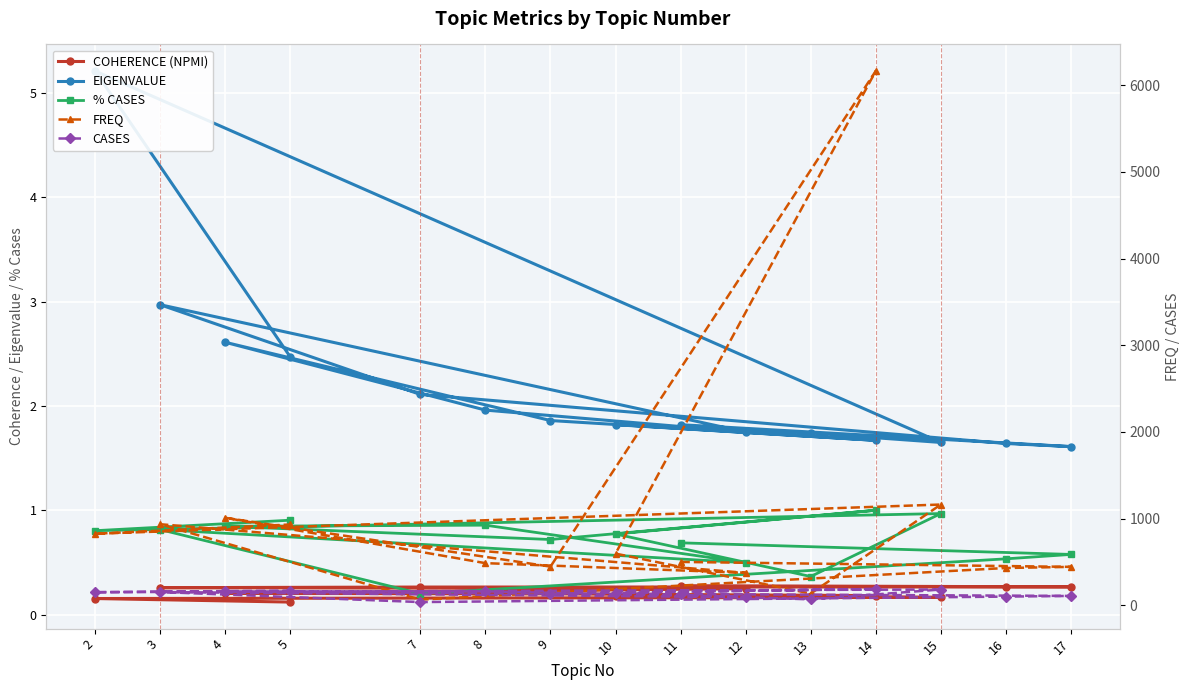

Reading left to right, transcribe all the data shown in this chart.

COHERENCE (NPMI): 0.3	0.3	0.3	0.3	0.3	0.2	0.2	0.2	0.2	0.2	0.2	0.2	0.2	0.2	0.1
EIGENVALUE: 1.8	1.6	1.6	2.1	3.0	1.8	2.0	2.6	1.9	1.7	1.8	1.7	1.6	5.2	2.5
% CASES: 0.7	0.6	0.5	0.2	0.8	0.5	0.9	0.8	0.7	1.0	0.8	0.4	1.0	0.8	0.9
FREQ: 501.0	444.0	431.0	66.0	936.0	375.0	487.0	1010.0	447.0	6163.0	597.0	136.0	1163.0	826.0	933.0
CASES: 130.0	109.0	101.0	38.0	154.0	94.0	162.0	160.0	136.0	189.0	146.0	69.0	183.0	152.0	171.0